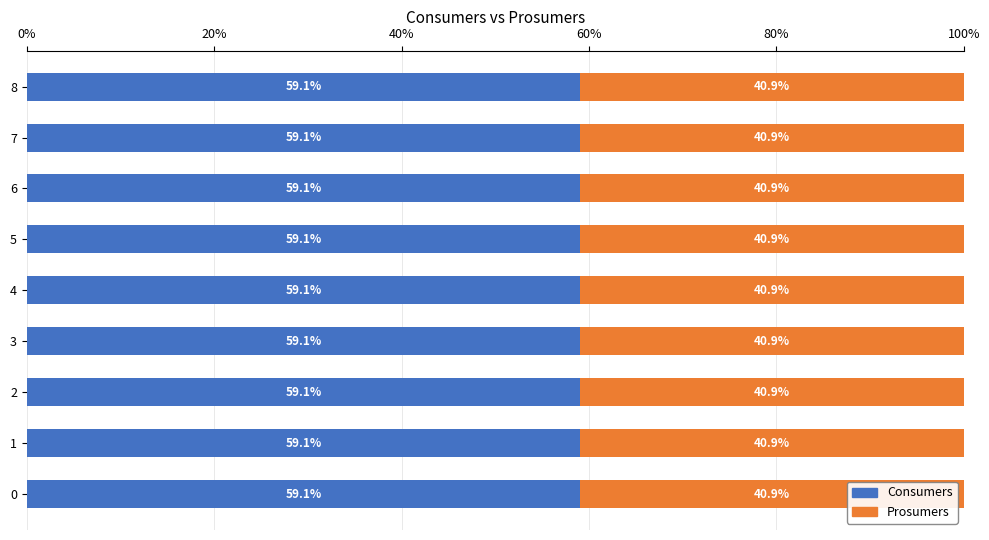

What is the maximum value for Consumers?

59.1